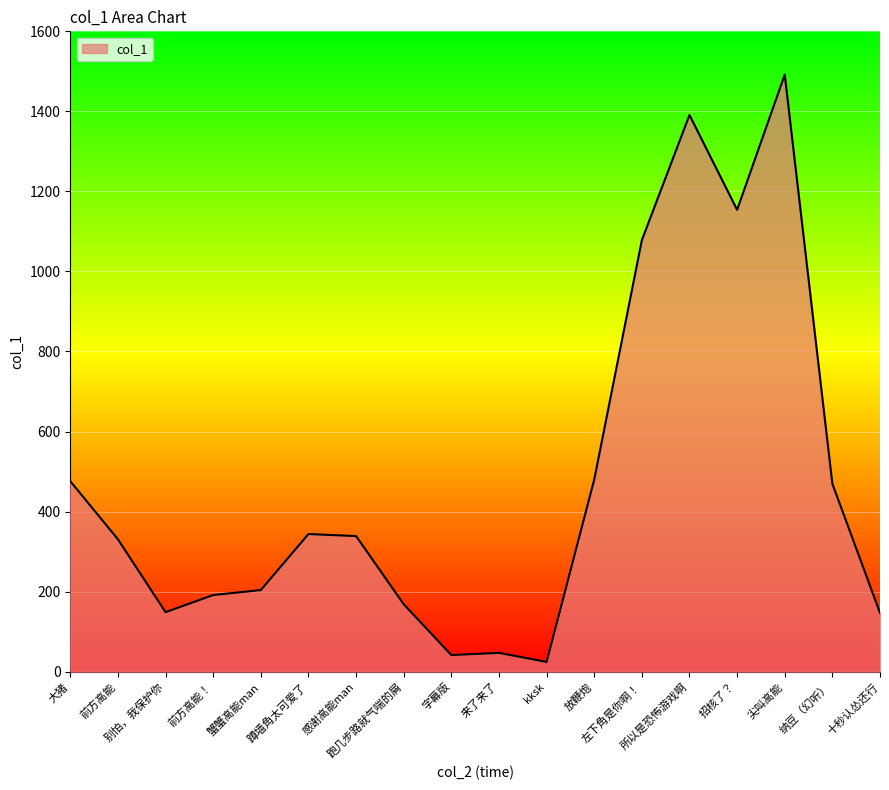

What is the maximum value shown in the chart?

1491.9